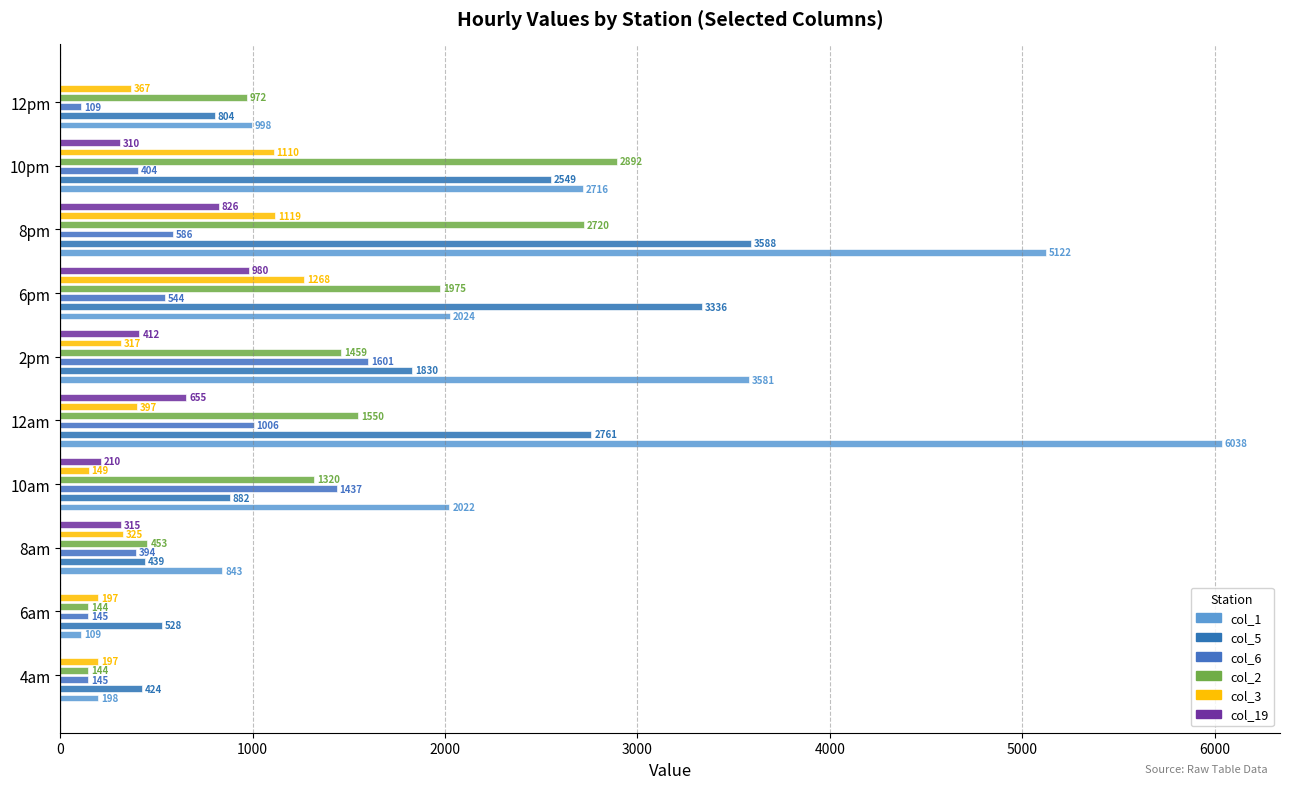

Reading left to right, list all the values displayed in this chart.

col_1: 197.6	108.6	843.1	2022.4	6037.7	3580.6	2024.4	5121.8	2716.5	997.9
col_5: 423.7	528.4	438.6	881.5	2761.1	1830.2	3336.3	3588.2	2548.7	804.0
col_6: 144.5	144.5	393.5	1436.9	1006.4	1600.9	544.4	586.2	404.3	109.3
col_2: 143.7	143.7	453.3	1319.8	1550.1	1458.7	1975.1	2719.7	2892.0	971.5
col_3: 196.6	196.6	324.5	148.7	397.5	316.8	1267.9	1118.6	1110.3	367.0
col_19: 0.0	0.0	314.7	210.0	654.9	411.6	979.6	825.6	310.4	0.0